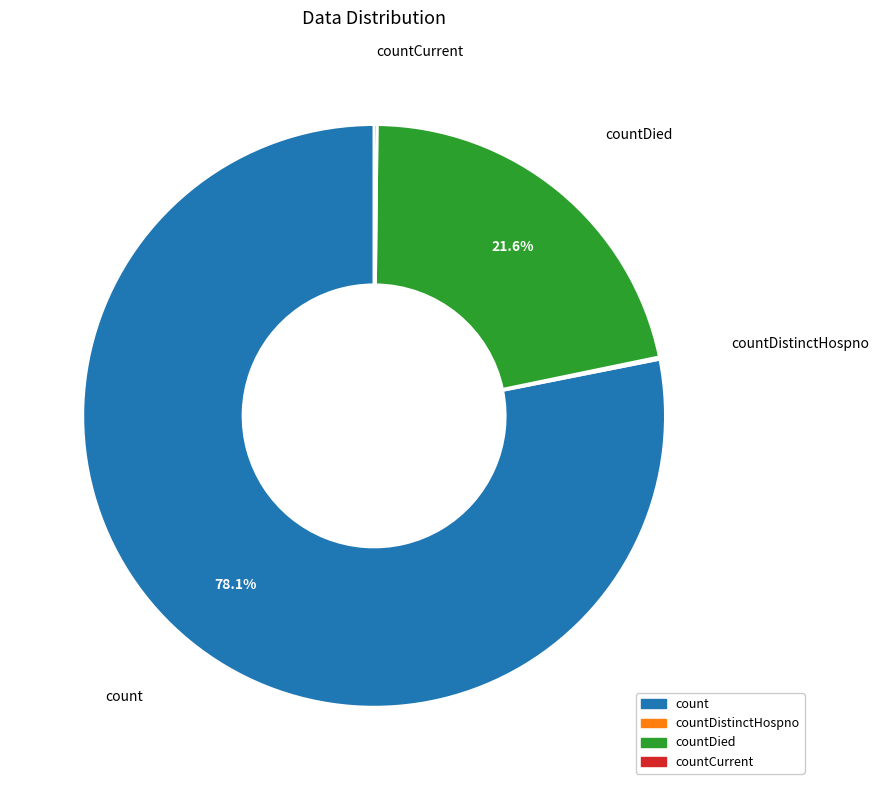

Is there any slice that represents more than half of the pie?

Yes